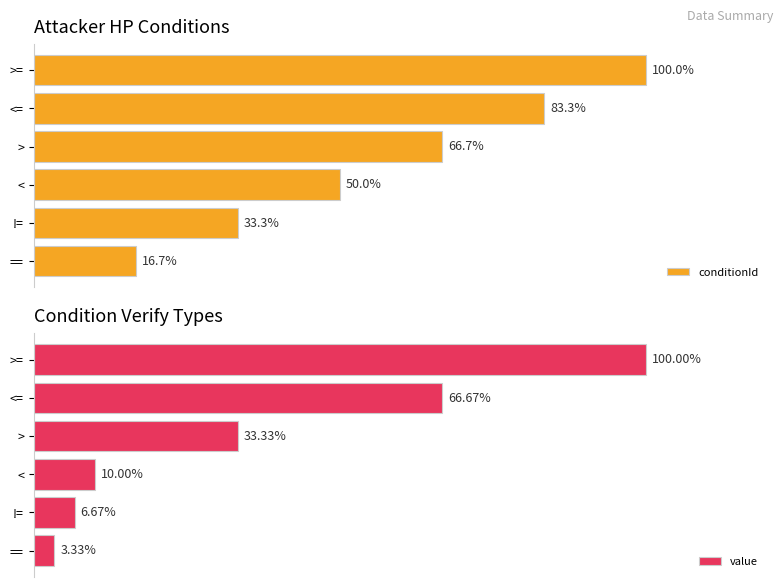

Rank the categories by value value from lowest to highest.

==, !=, <, >, <=, >=